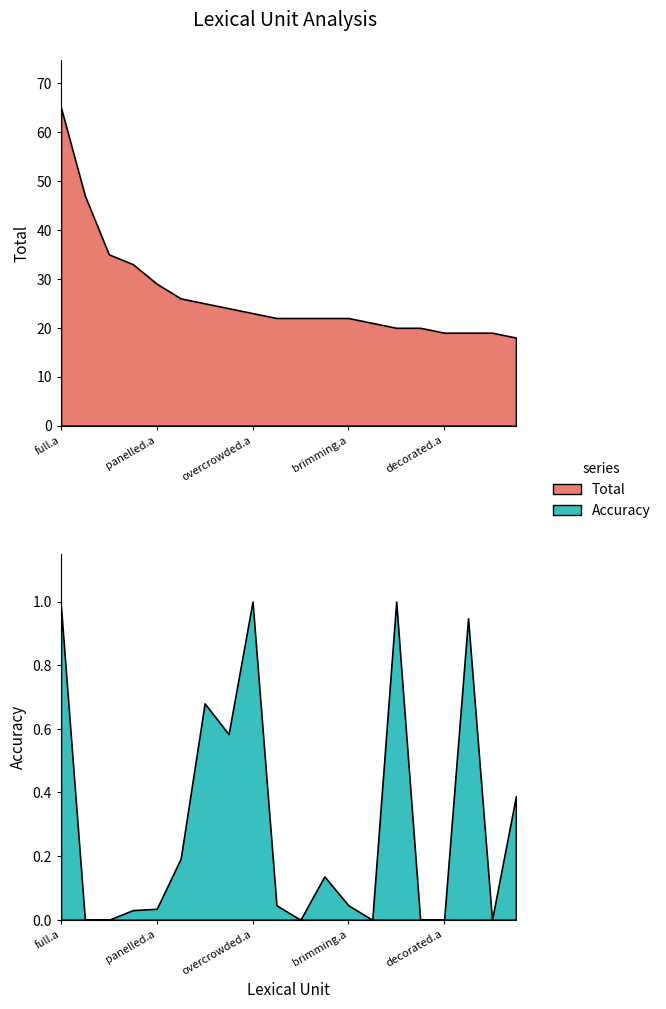

Which has a higher value, brimming.a or crowded.a?

crowded.a